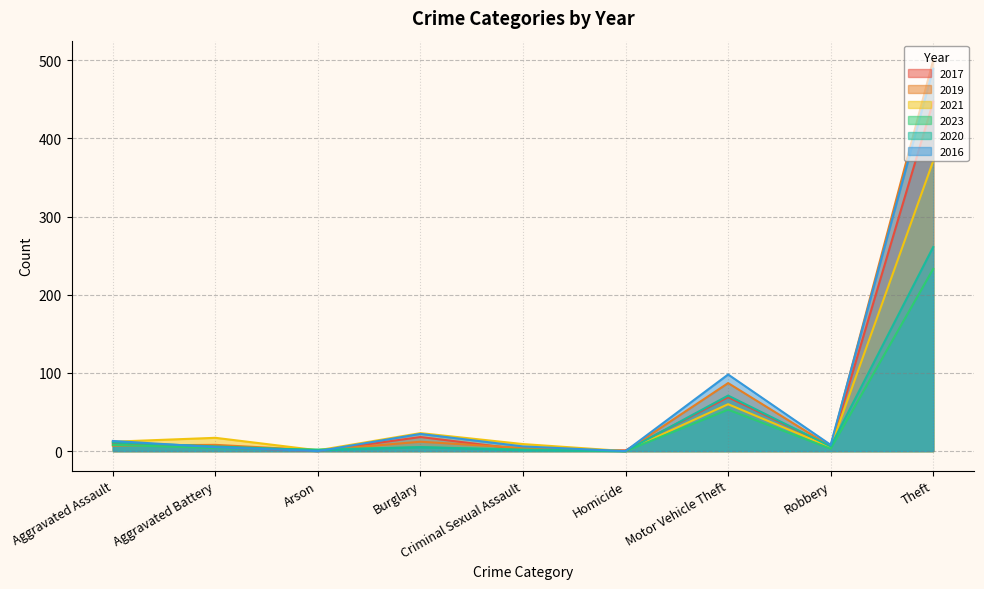

Between which two adjacent categories do 2016 and 2023 first intersect?

Aggravated Battery and Arson